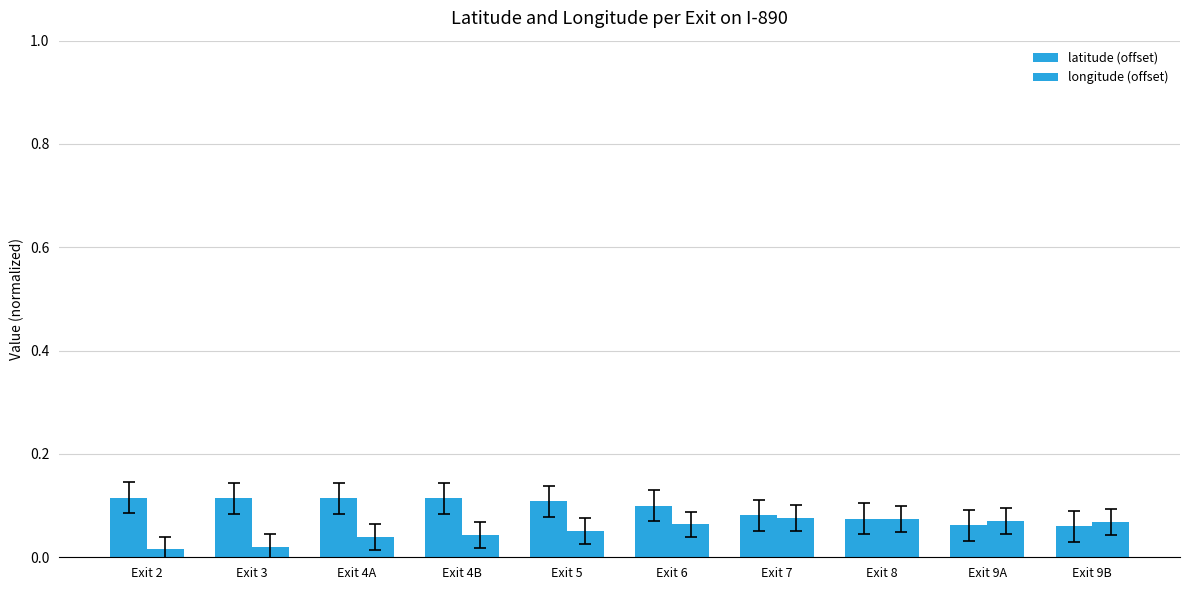

Rank the series at Exit 9B from highest to lowest value.

longitude (offset), latitude (offset)